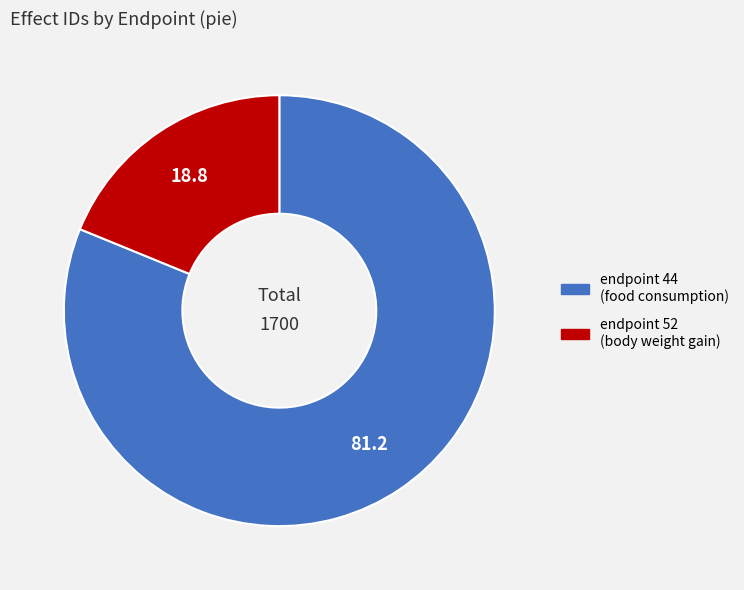

Which slice is the largest?

endpoint 44 (food consumption)